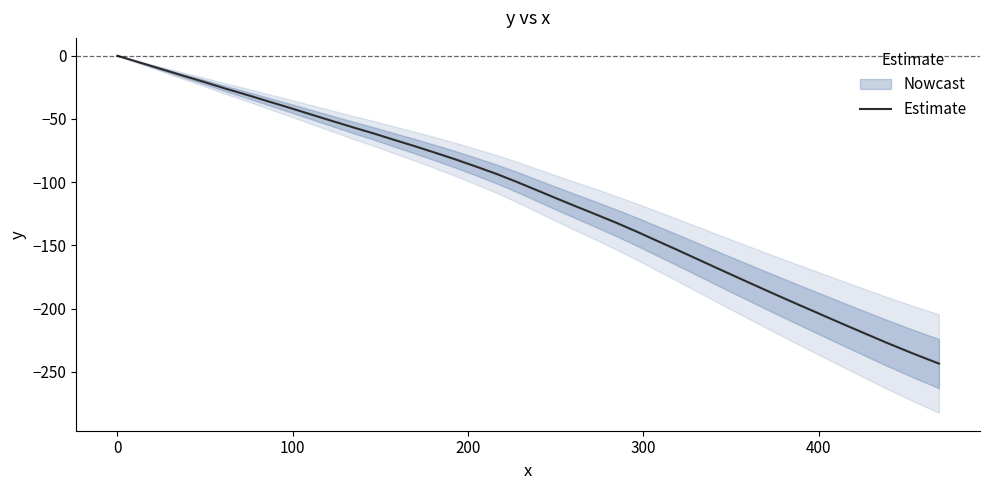

How many values exceed -100?

19